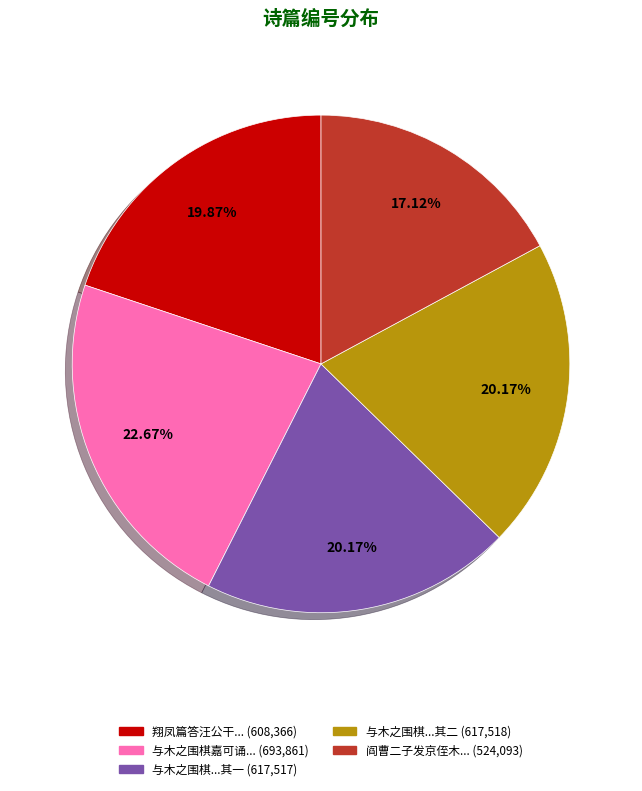

Does any single category account for the majority?

No